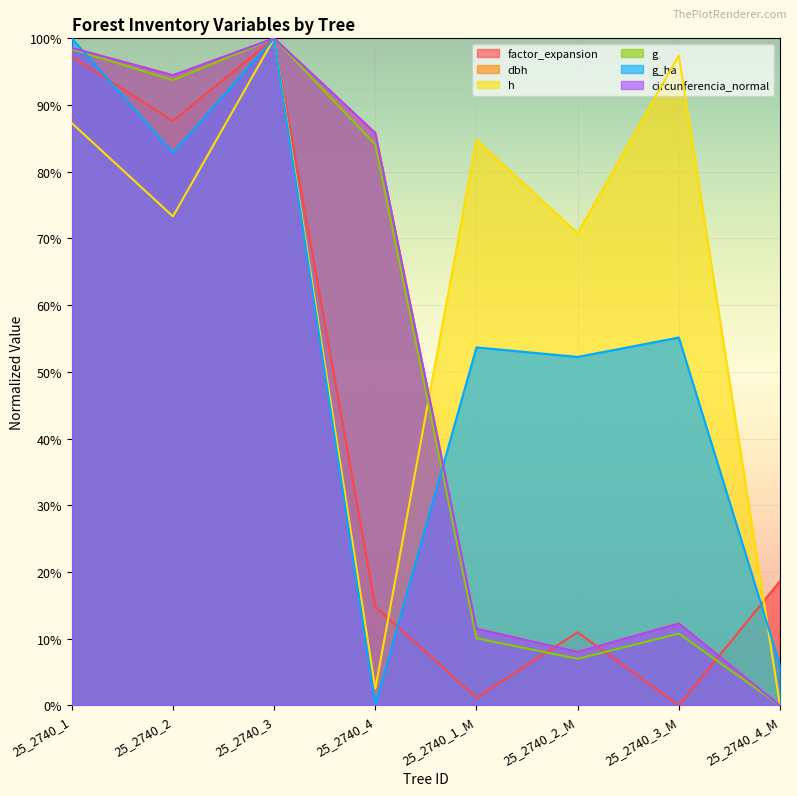

True or false: circunferencia_normal has more than 1 points higher than both neighbors.

True